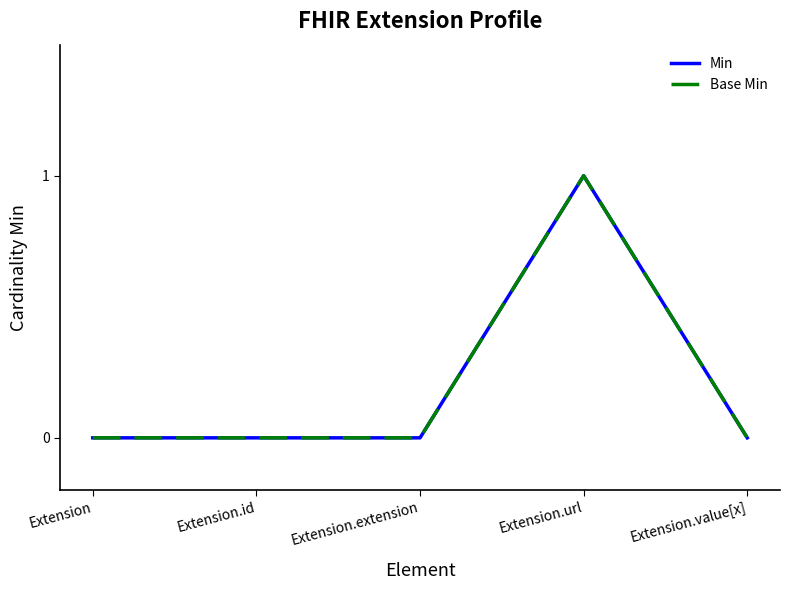

Between Extension.extension and Extension.value[x], which series saw the biggest shift?

Min